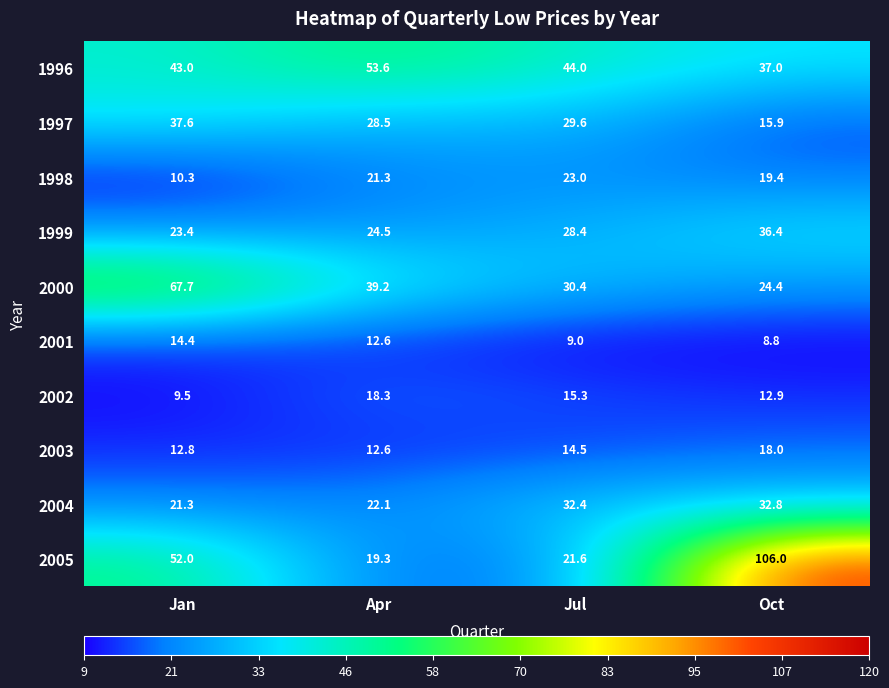

At Oct, list the series in order from largest to smallest.

2005, 1996, 1999, 2004, 2000, 1998, 2003, 1997, 2002, 2001